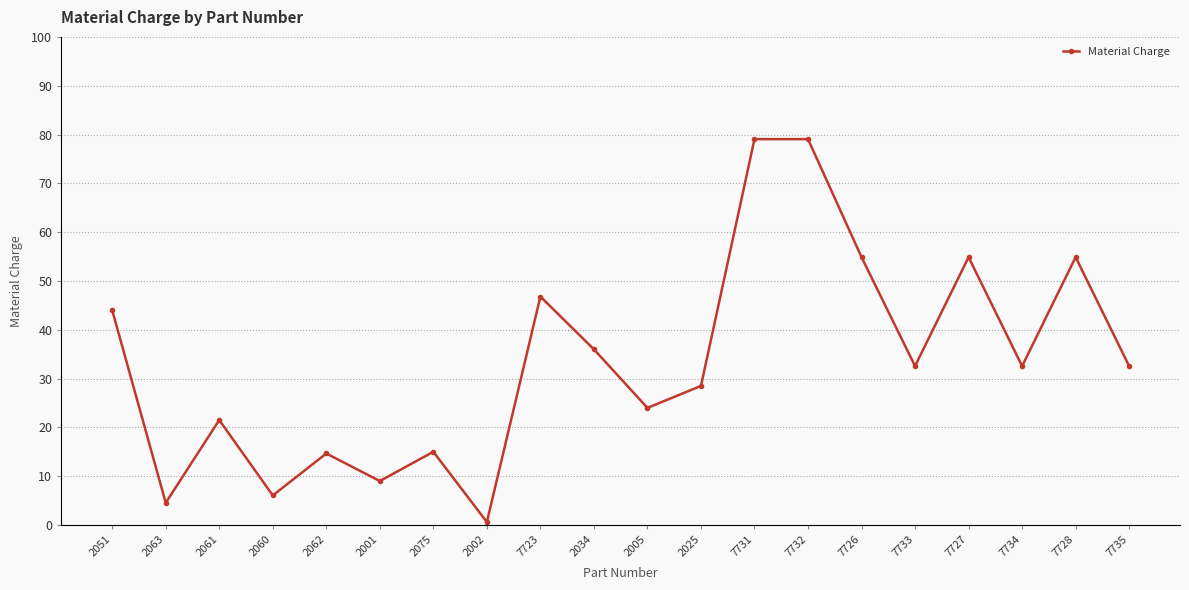

What is the average value?

33.5